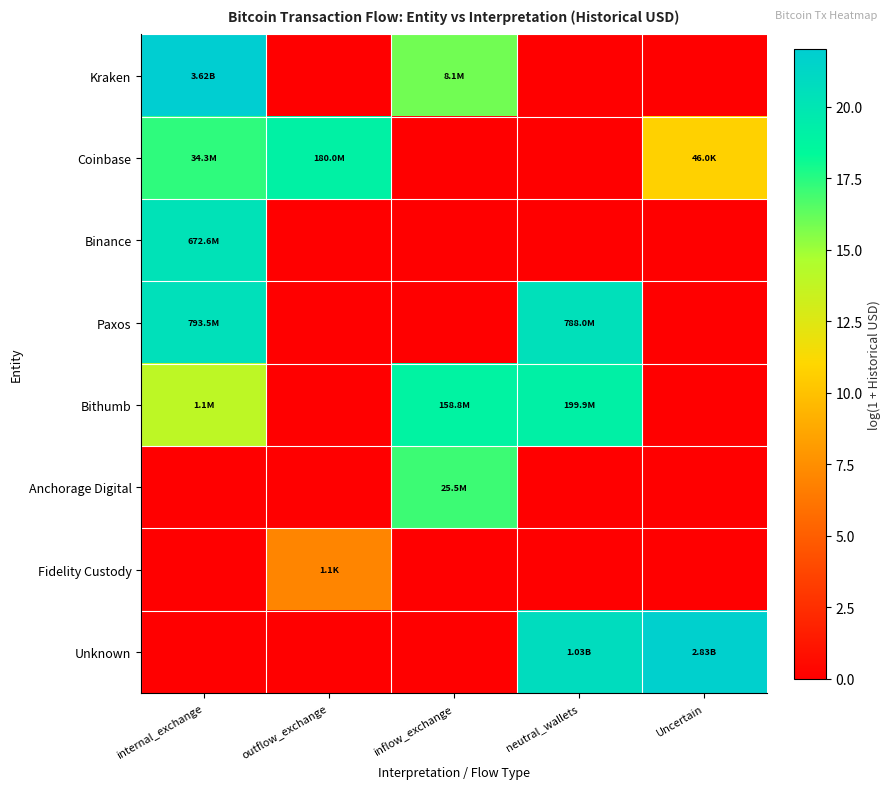

Reading right to left, list all the values displayed in this chart.

Kraken: Uncertain=0.0	neutral_wallets=0.0	inflow_exchange=15.9	outflow_exchange=0.0	internal_exchange=22.0
Coinbase: Uncertain=10.7	neutral_wallets=0.0	inflow_exchange=0.0	outflow_exchange=19.0	internal_exchange=17.4
Binance: Uncertain=0.0	neutral_wallets=0.0	inflow_exchange=0.0	outflow_exchange=0.0	internal_exchange=20.3
Paxos: Uncertain=0.0	neutral_wallets=20.5	inflow_exchange=0.0	outflow_exchange=0.0	internal_exchange=20.5
Bithumb: Uncertain=0.0	neutral_wallets=19.1	inflow_exchange=18.9	outflow_exchange=0.0	internal_exchange=13.9
Anchorage Digital: Uncertain=0.0	neutral_wallets=0.0	inflow_exchange=17.1	outflow_exchange=0.0	internal_exchange=0.0
Fidelity Custody: Uncertain=0.0	neutral_wallets=0.0	inflow_exchange=0.0	outflow_exchange=7.0	internal_exchange=0.0
Unknown: Uncertain=21.8	neutral_wallets=20.8	inflow_exchange=0.0	outflow_exchange=0.0	internal_exchange=0.0